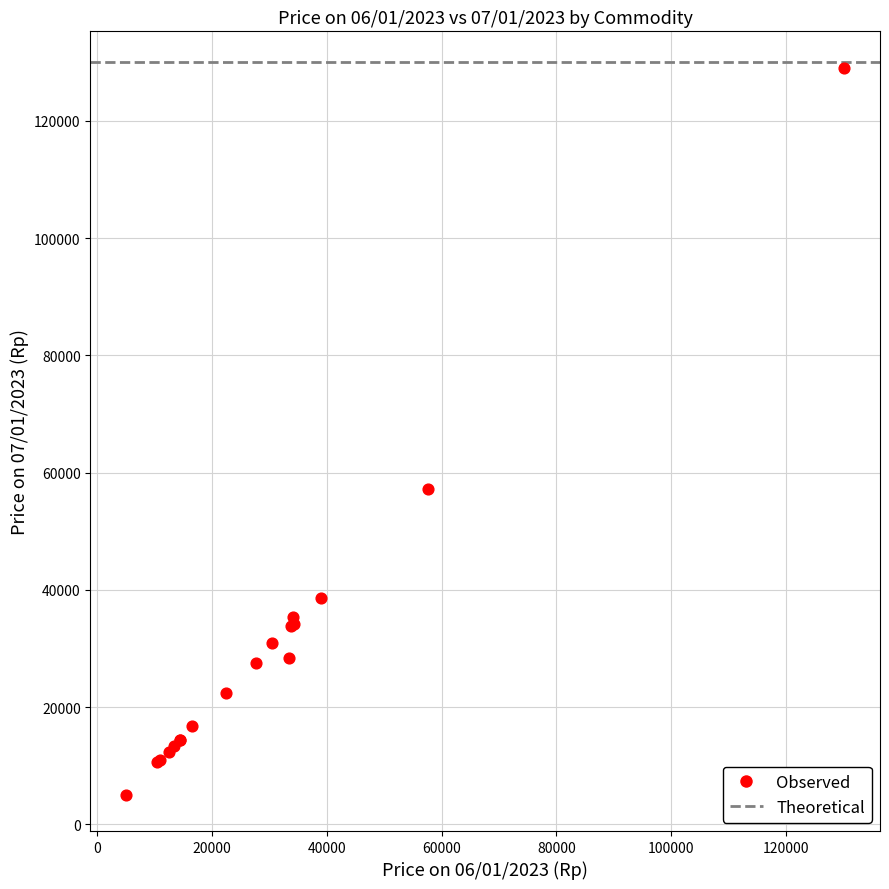

What Y value in the scatter plot is closest to 67080?

57240